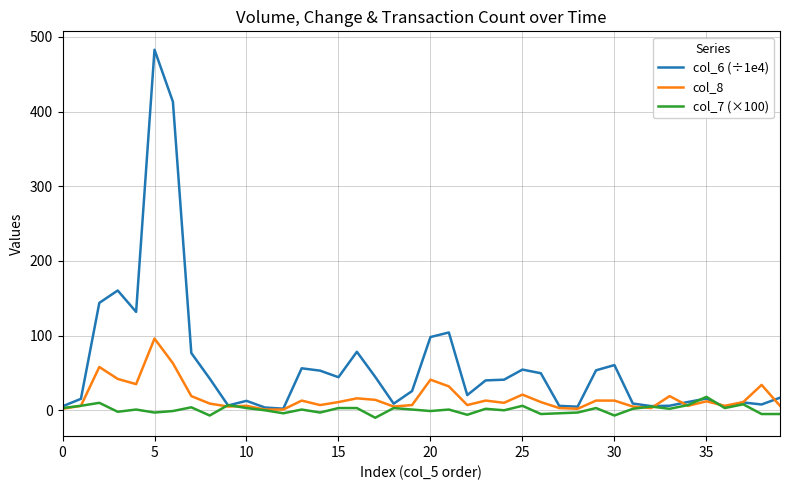

What are all the series names shown in the legend?

col_6 (÷1e4), col_8, col_7 (×100)